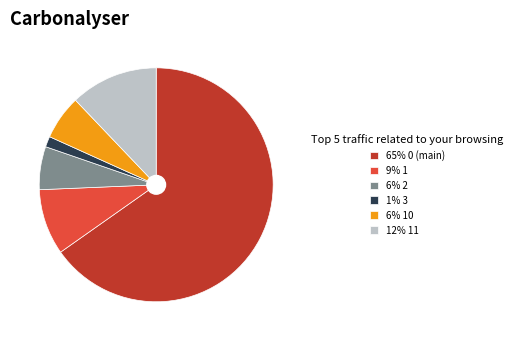

Is it true that 65% 0 (main) is 56% of the pie?

False